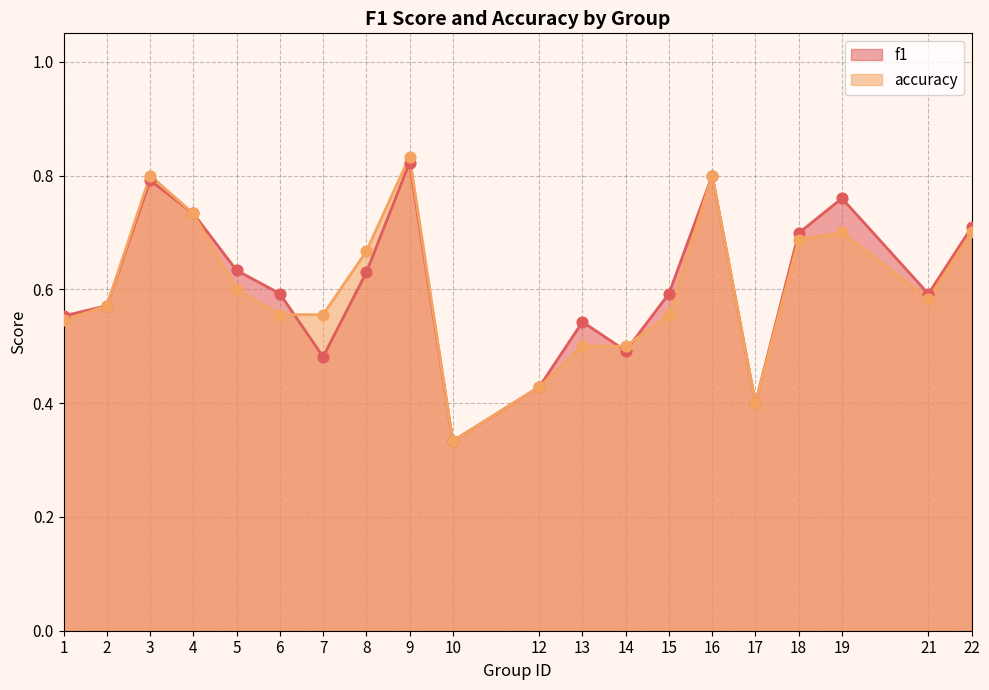

Is the value of accuracy at 21 greater than the value of f1 at 15?

No